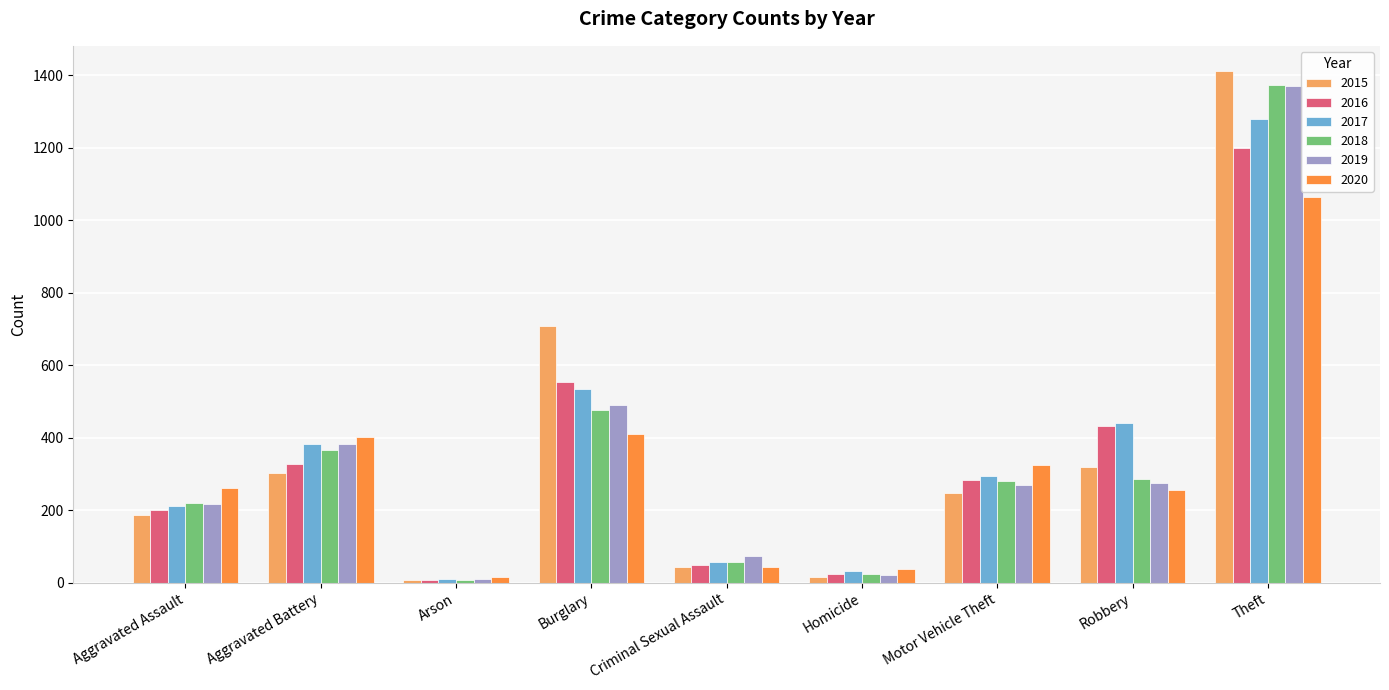

Between Criminal Sexual Assault and Theft, which series saw the biggest shift?

2015